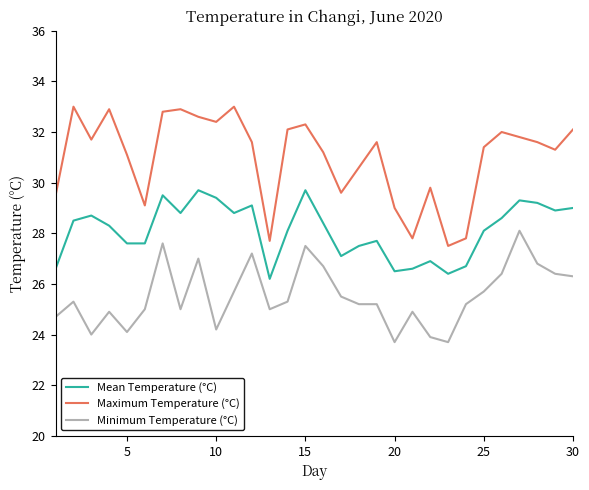

Does the chart have visible grid lines?

No